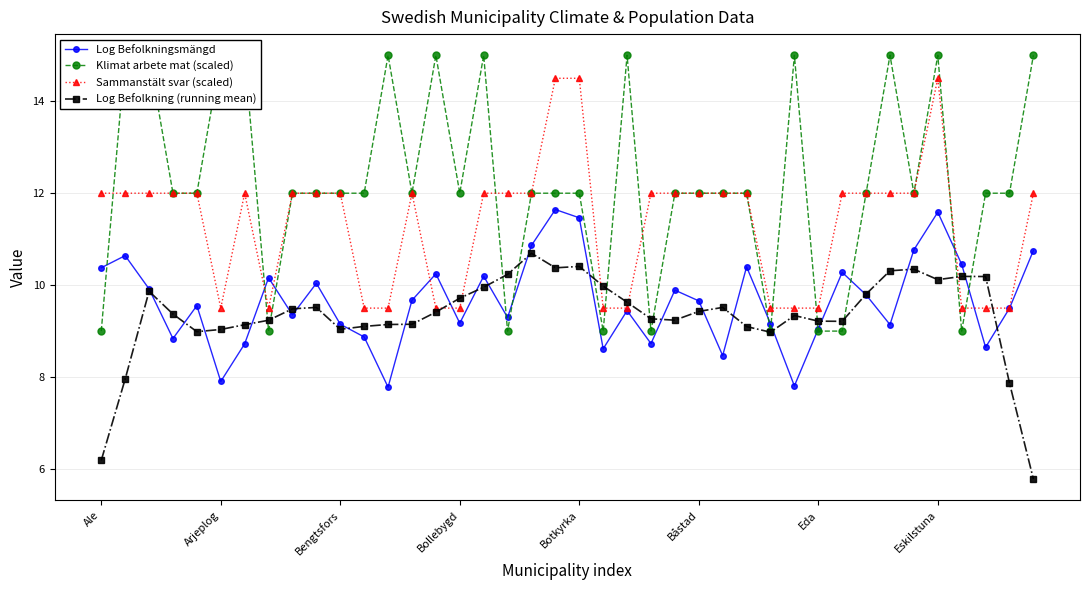

What is the highest value of the Sammanstält svar (scaled) series?

14.5